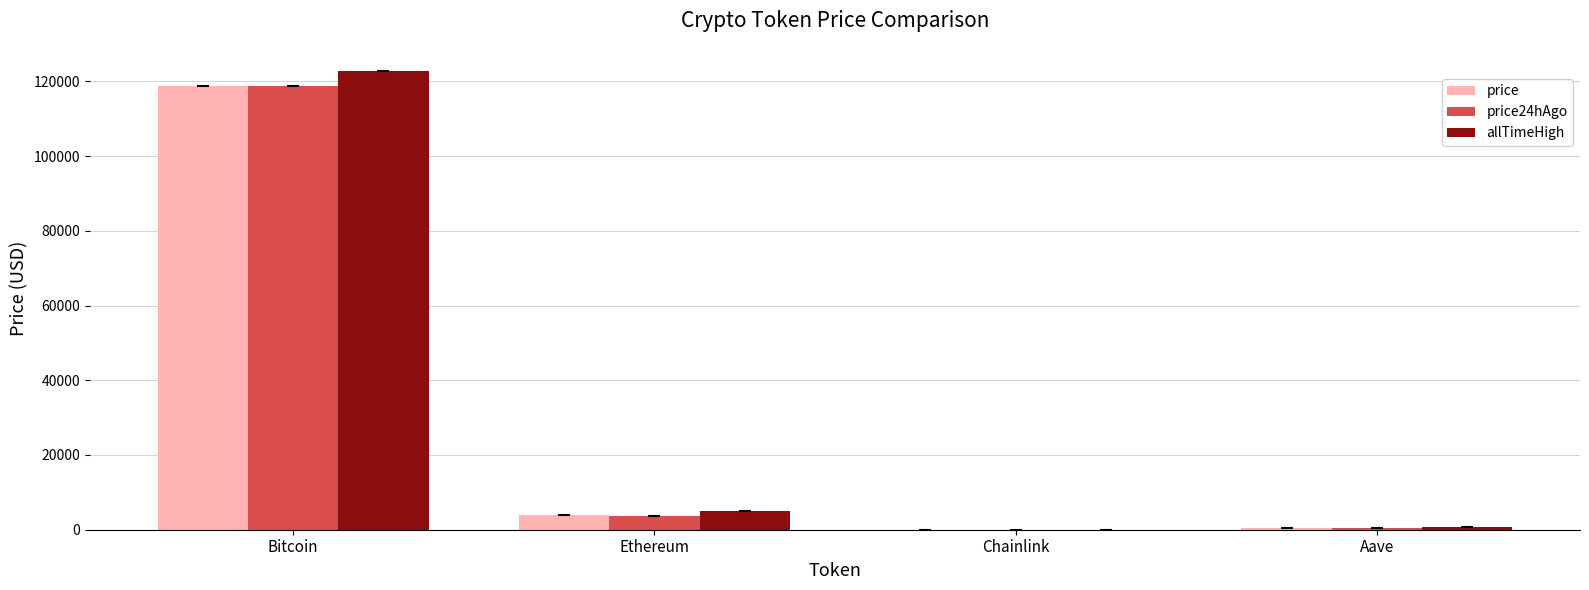

What is the sum of the allTimeHigh values at Ethereum and Bitcoin?

127716.3